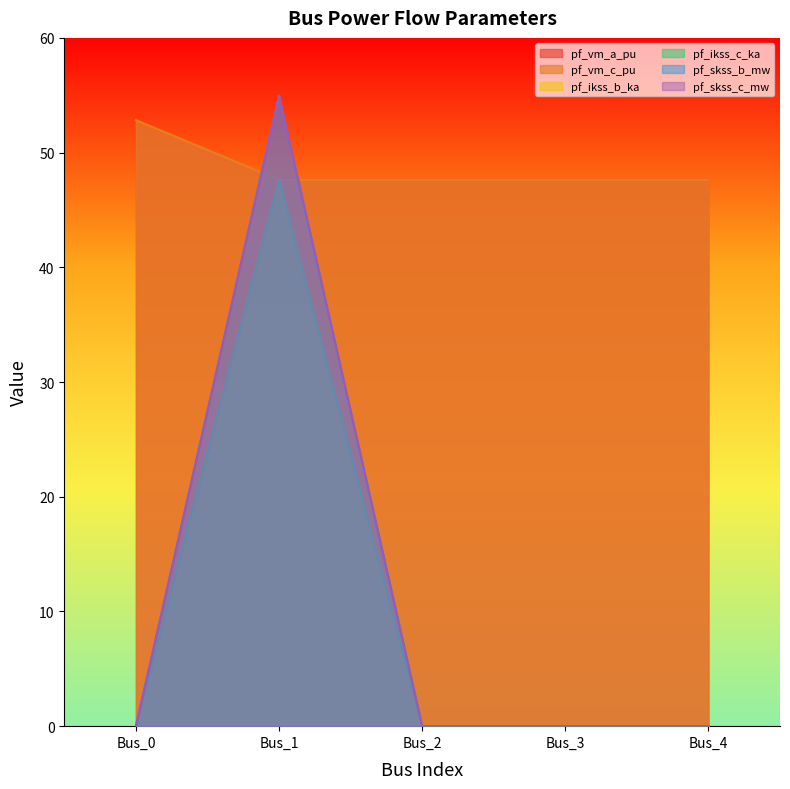

What is the difference between the maximum and minimum values in the pf_skss_c_mw series?

55.0